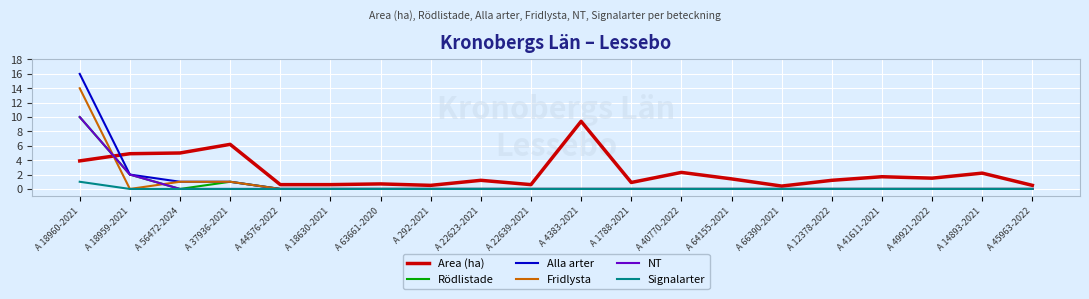

Reading right to left, what are all the values shown in this chart?

Area (ha): A 45963-2022=0.5	A 14893-2021=2.2	A 49921-2022=1.5	A 41611-2021=1.7	A 12378-2022=1.2	A 66390-2021=0.4	A 64155-2021=1.4	A 40770-2022=2.3	A 1788-2021=0.9	A 4383-2021=9.4	A 22639-2021=0.6	A 22623-2021=1.2	A 292-2021=0.5	A 63661-2020=0.7	A 18630-2021=0.6	A 44576-2022=0.6	A 37936-2021=6.2	A 56472-2024=5.0	A 18959-2021=4.9	A 18960-2021=3.9
Rödlistade: A 45963-2022=0.0	A 14893-2021=0.0	A 49921-2022=0.0	A 41611-2021=0.0	A 12378-2022=0.0	A 66390-2021=0.0	A 64155-2021=0.0	A 40770-2022=0.0	A 1788-2021=0.0	A 4383-2021=0.0	A 22639-2021=0.0	A 22623-2021=0.0	A 292-2021=0.0	A 63661-2020=0.0	A 18630-2021=0.0	A 44576-2022=0.0	A 37936-2021=1.0	A 56472-2024=0.0	A 18959-2021=2.0	A 18960-2021=10.0
Alla arter: A 45963-2022=0.0	A 14893-2021=0.0	A 49921-2022=0.0	A 41611-2021=0.0	A 12378-2022=0.0	A 66390-2021=0.0	A 64155-2021=0.0	A 40770-2022=0.0	A 1788-2021=0.0	A 4383-2021=0.0	A 22639-2021=0.0	A 22623-2021=0.0	A 292-2021=0.0	A 63661-2020=0.0	A 18630-2021=0.0	A 44576-2022=0.0	A 37936-2021=1.0	A 56472-2024=1.0	A 18959-2021=2.0	A 18960-2021=16.0
Fridlysta: A 45963-2022=0.0	A 14893-2021=0.0	A 49921-2022=0.0	A 41611-2021=0.0	A 12378-2022=0.0	A 66390-2021=0.0	A 64155-2021=0.0	A 40770-2022=0.0	A 1788-2021=0.0	A 4383-2021=0.0	A 22639-2021=0.0	A 22623-2021=0.0	A 292-2021=0.0	A 63661-2020=0.0	A 18630-2021=0.0	A 44576-2022=0.0	A 37936-2021=1.0	A 56472-2024=1.0	A 18959-2021=0.0	A 18960-2021=14.0
NT: A 45963-2022=0.0	A 14893-2021=0.0	A 49921-2022=0.0	A 41611-2021=0.0	A 12378-2022=0.0	A 66390-2021=0.0	A 64155-2021=0.0	A 40770-2022=0.0	A 1788-2021=0.0	A 4383-2021=0.0	A 22639-2021=0.0	A 22623-2021=0.0	A 292-2021=0.0	A 63661-2020=0.0	A 18630-2021=0.0	A 44576-2022=0.0	A 37936-2021=0.0	A 56472-2024=0.0	A 18959-2021=2.0	A 18960-2021=10.0
Signalarter: A 45963-2022=0.0	A 14893-2021=0.0	A 49921-2022=0.0	A 41611-2021=0.0	A 12378-2022=0.0	A 66390-2021=0.0	A 64155-2021=0.0	A 40770-2022=0.0	A 1788-2021=0.0	A 4383-2021=0.0	A 22639-2021=0.0	A 22623-2021=0.0	A 292-2021=0.0	A 63661-2020=0.0	A 18630-2021=0.0	A 44576-2022=0.0	A 37936-2021=0.0	A 56472-2024=0.0	A 18959-2021=0.0	A 18960-2021=1.0